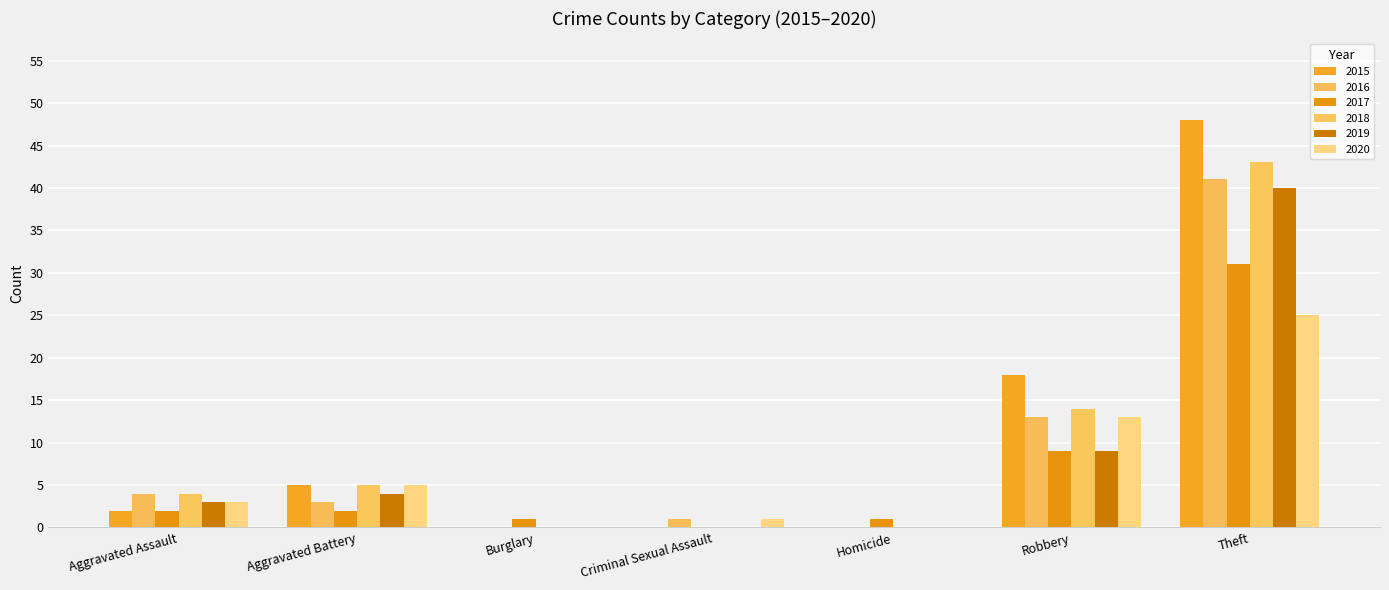

What is the sum of all 2017 values?

46